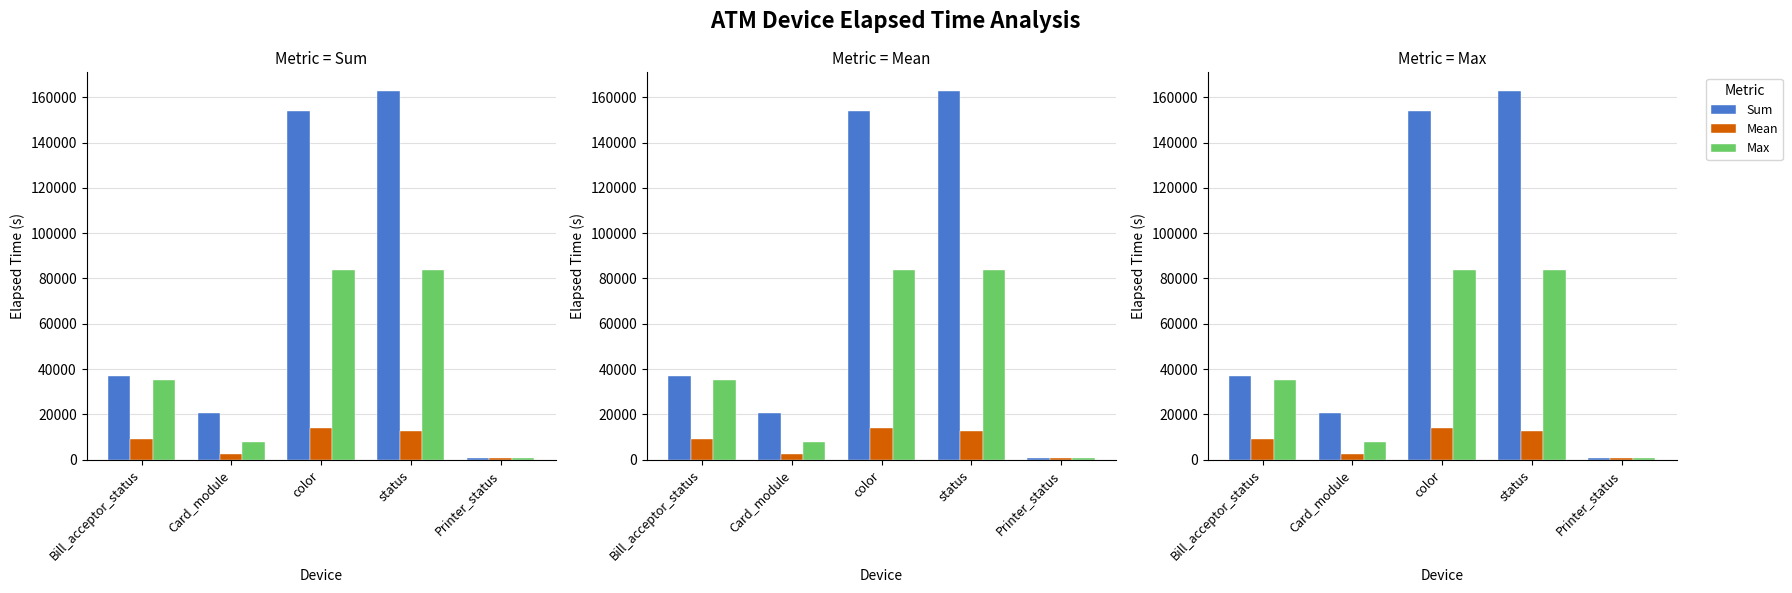

How many data points does each series have?

5